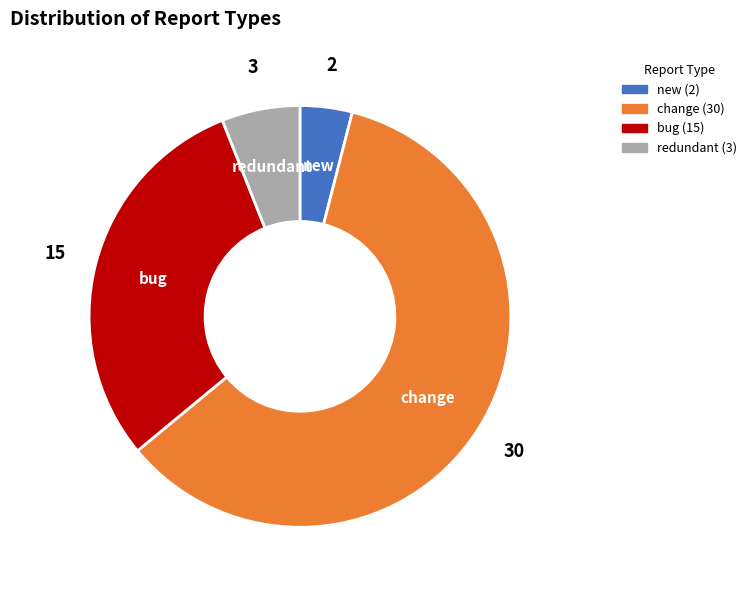

True or false: bug accounts for 42% of the total.

False